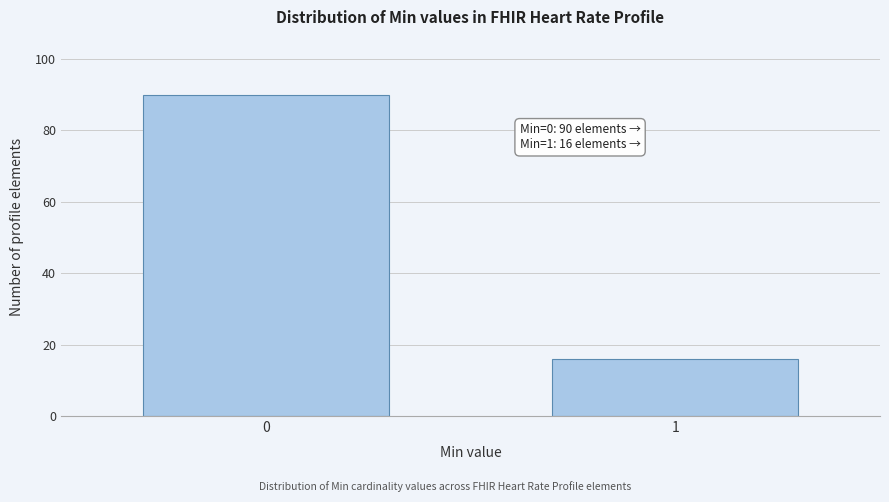

Reading left to right, what are all the values shown in this chart?

0=90	1=16